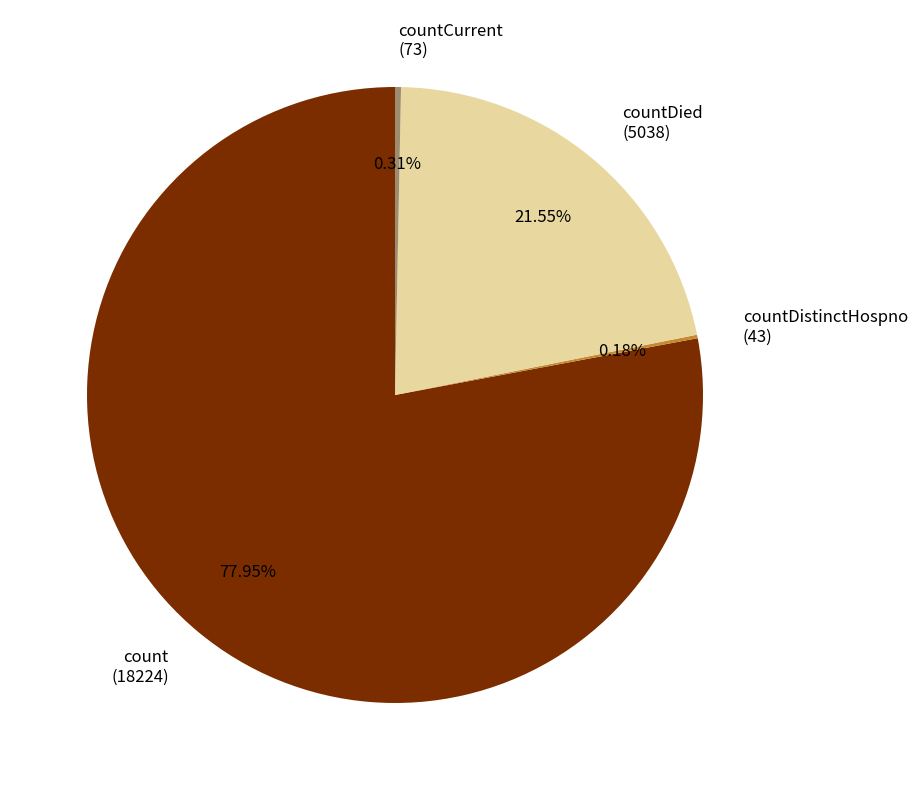

Which category accounts for the majority?

count (18224)